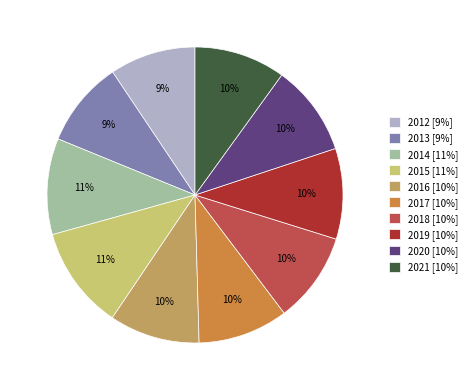

Is the sum of 2020 [10%] and 2018 [10%] greater than half?

No